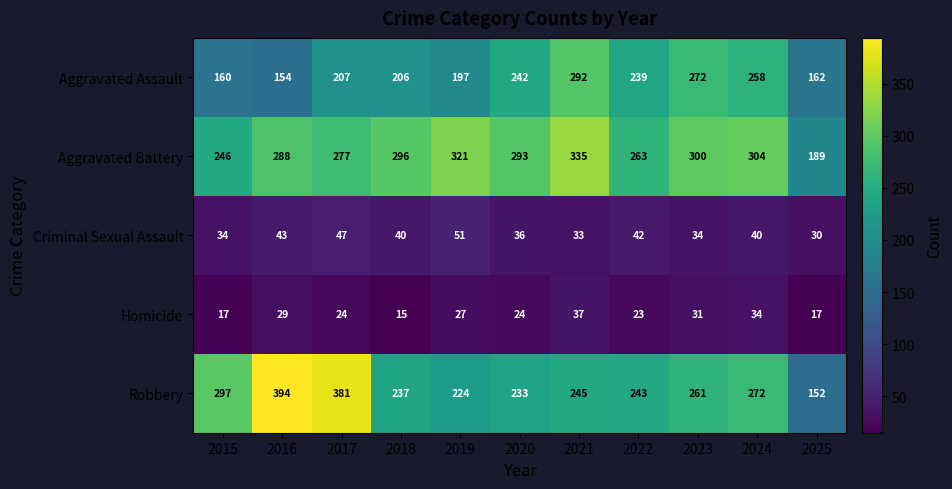

Which series has the largest total across all categories?

Aggravated Battery